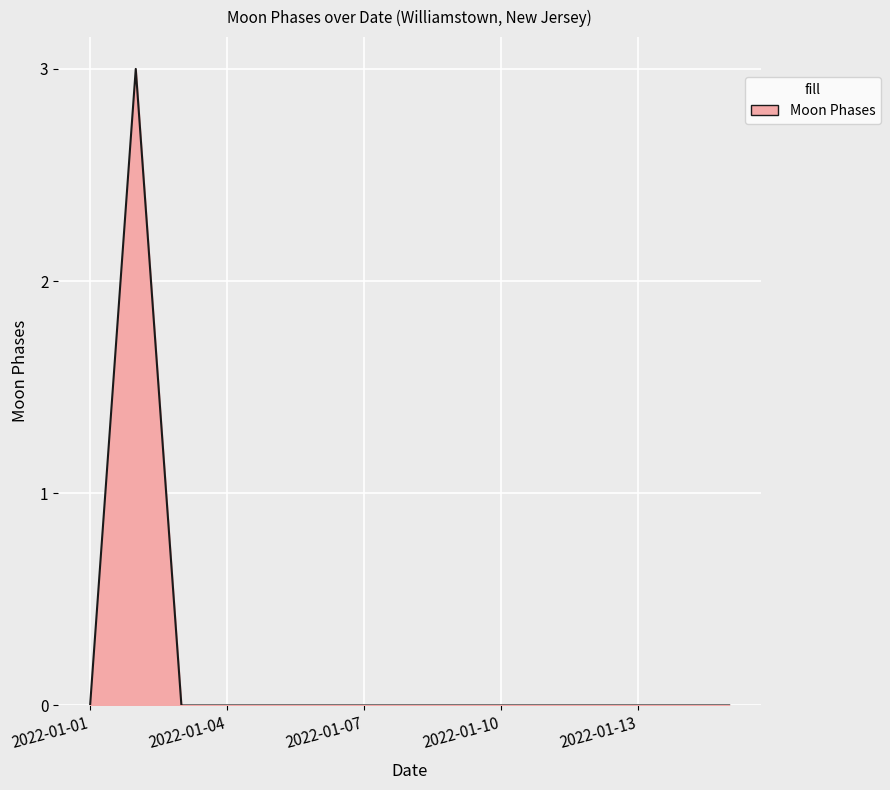

What is the difference between the maximum and minimum values?

3